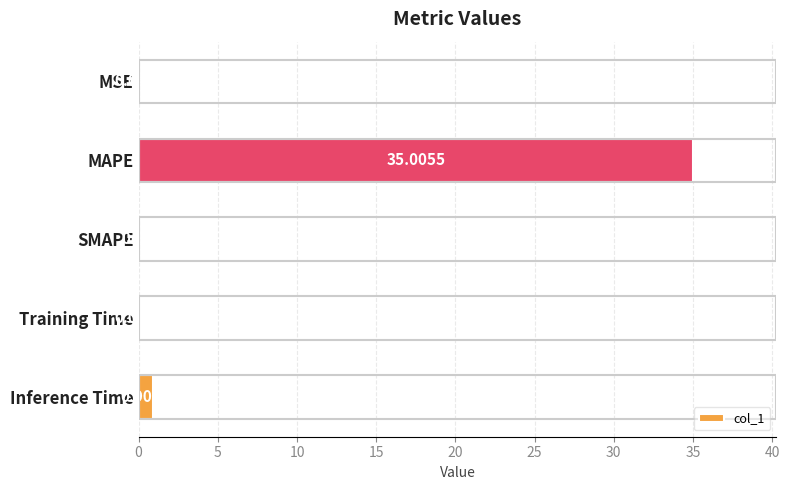

At which label is the value closest to 17?

Inference Time